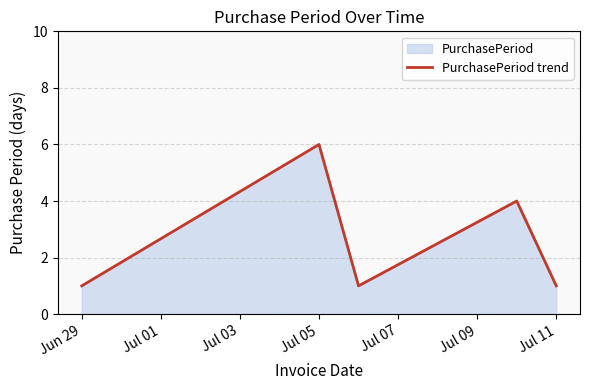

How many lines are shown in the chart?

1